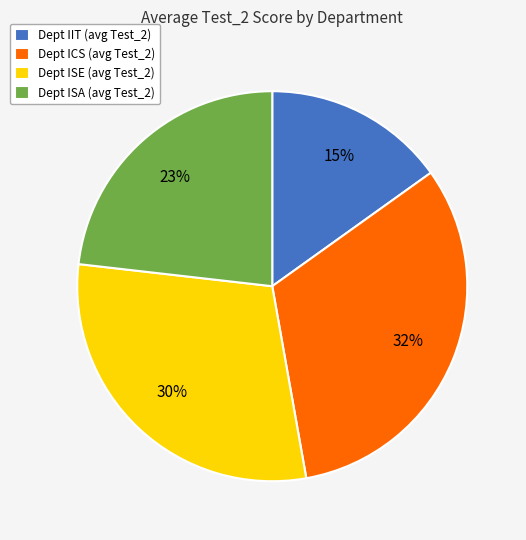

Is there any slice that represents more than half of the pie?

No